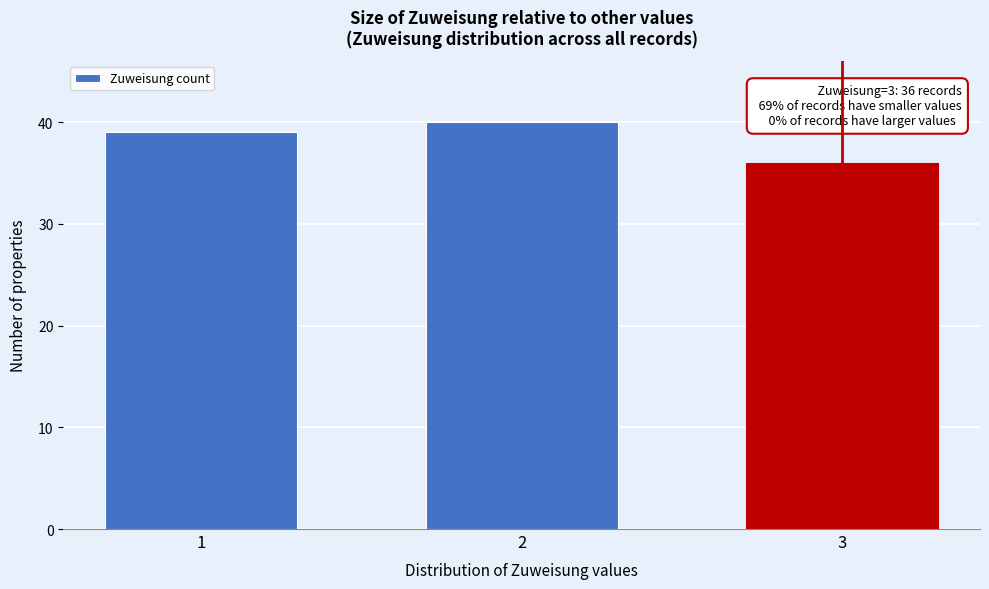

Reading left to right, transcribe all the data shown in this chart.

39	40	36